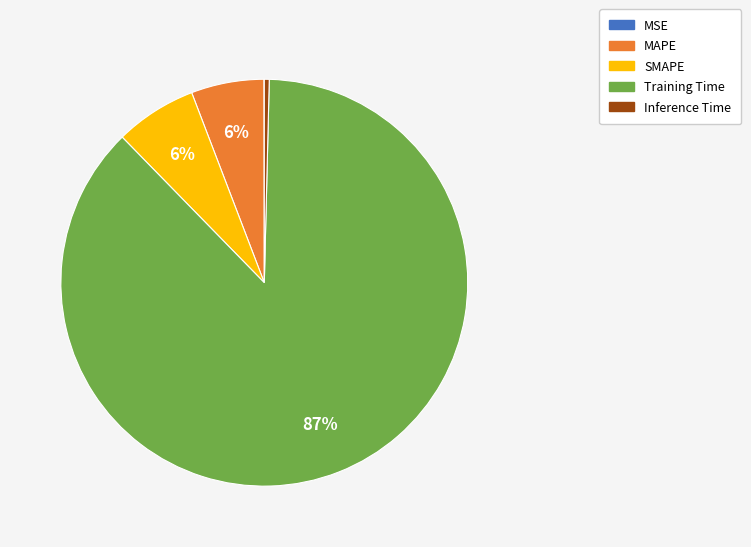

What percentage is the SMAPE slice, to the nearest percent?

6%